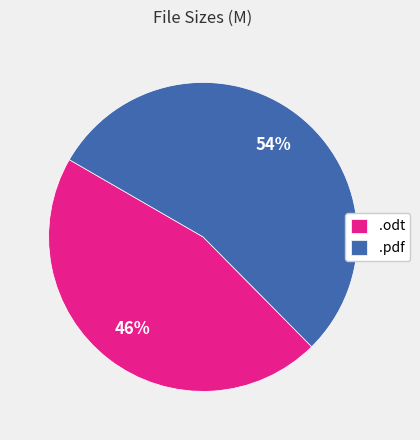

Between .pdf and .odt, which is larger?

.pdf